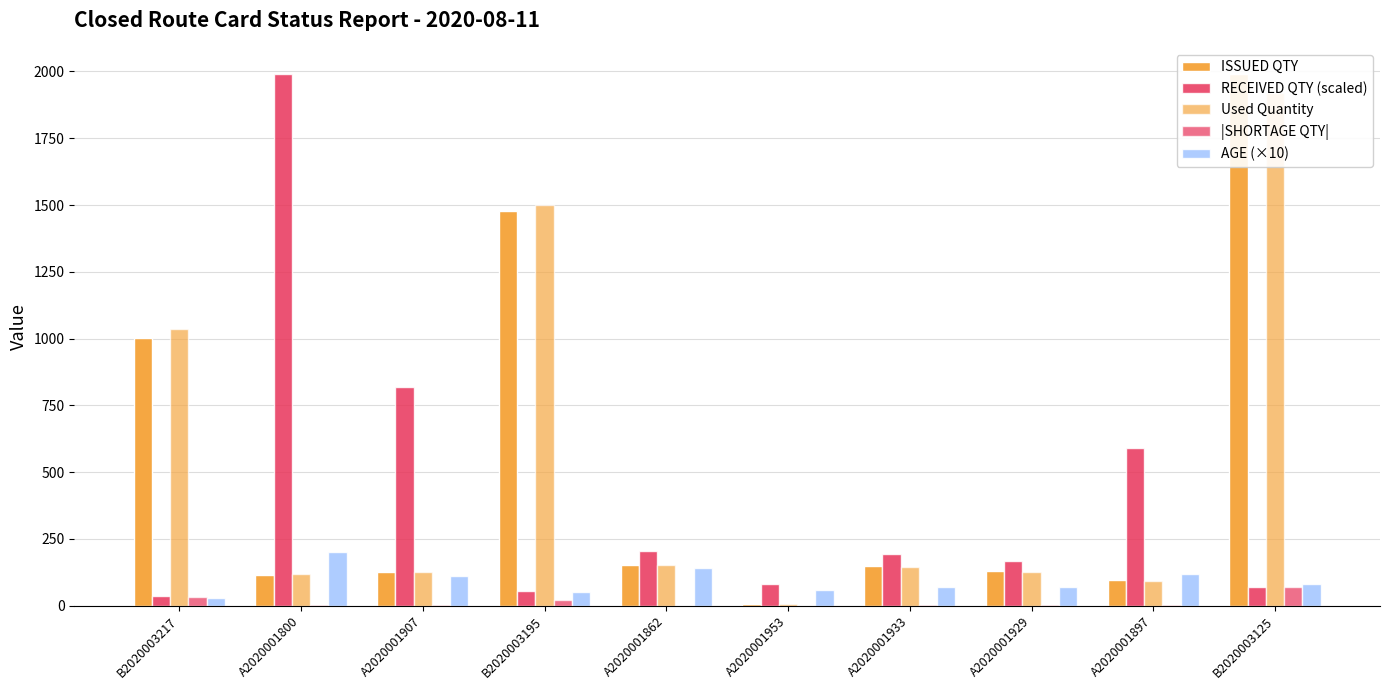

List the series in order of their peak value, lowest first.

|SHORTAGE QTY|, AGE (×10), Used Quantity, ISSUED QTY, RECEIVED QTY (scaled)